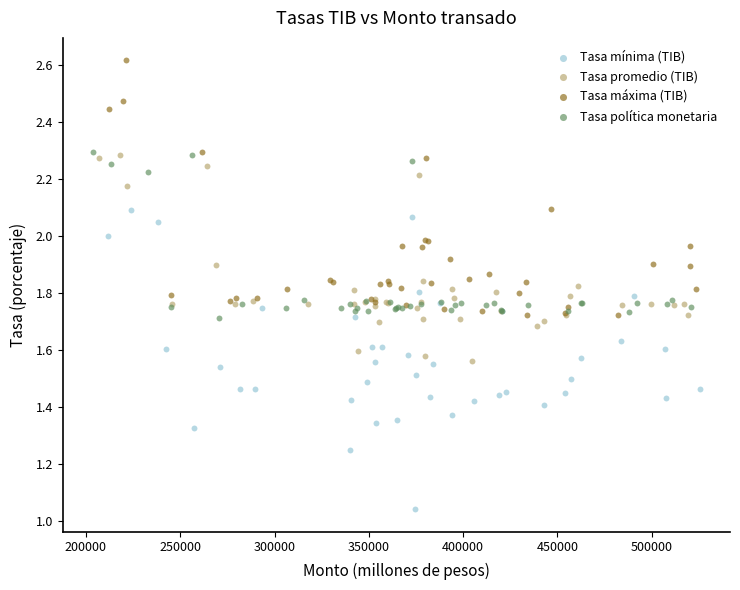

Which series has the largest Y range (max minus min)?

Tasa mínima (TIB)